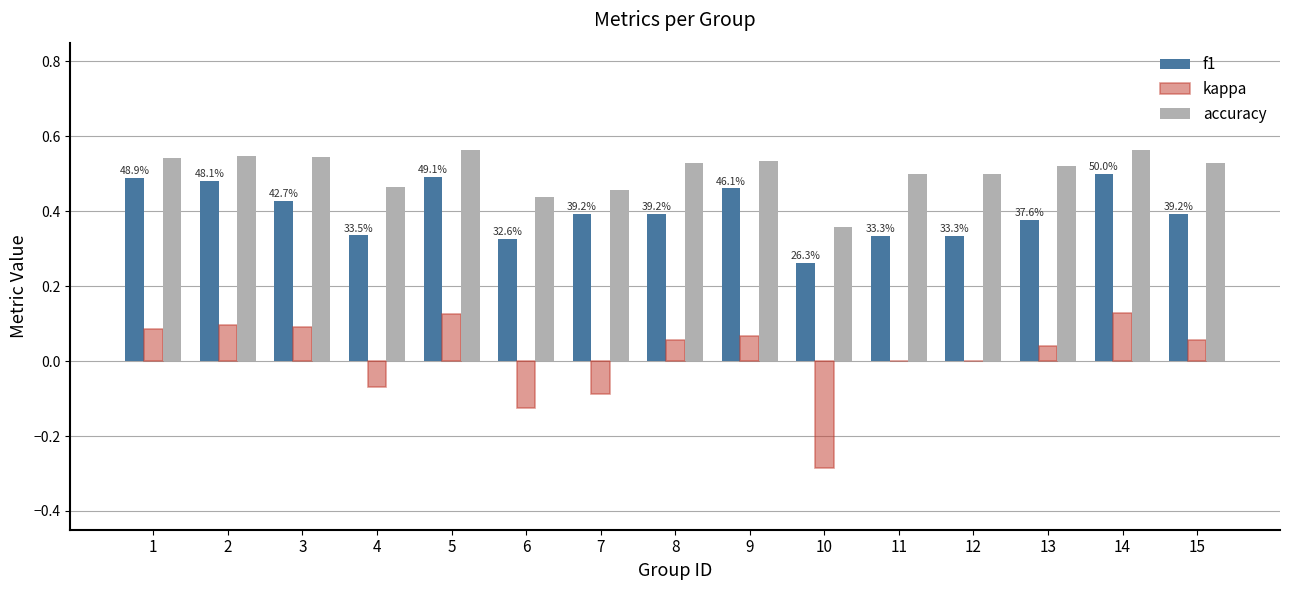

Which series changed the most between 2 and 11?

f1